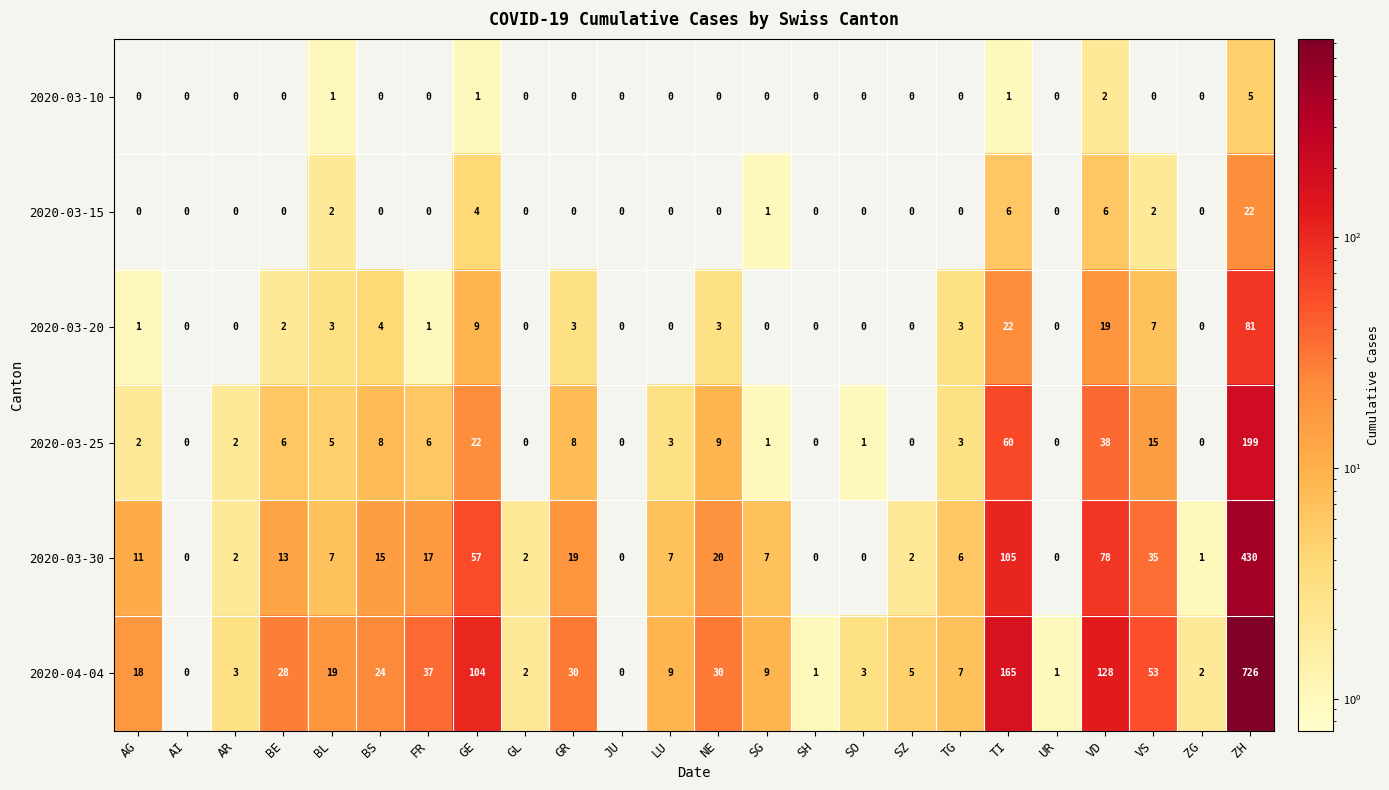

Between GL and SO, which series saw the biggest shift?

2020-03-30